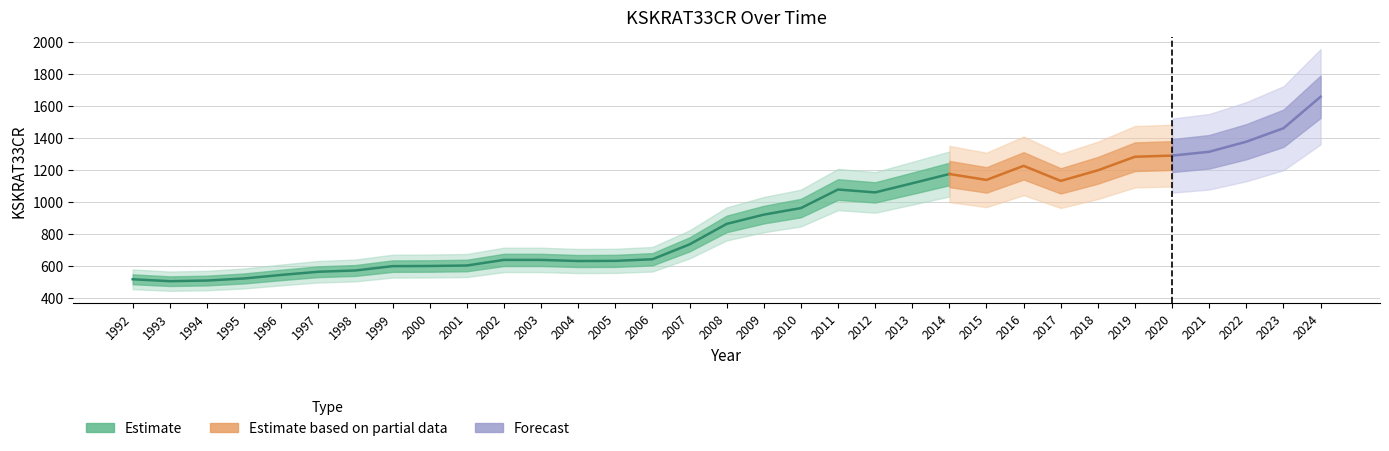

What is the change in value from 1992 to 1995?

+5